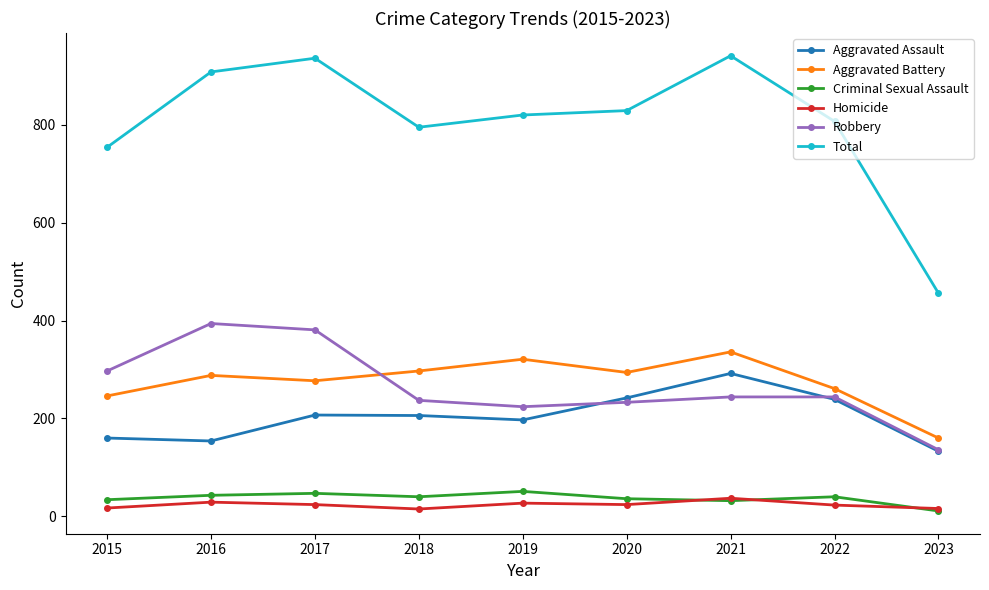

What is the value of the Criminal Sexual Assault point at the 7th from the left?

32